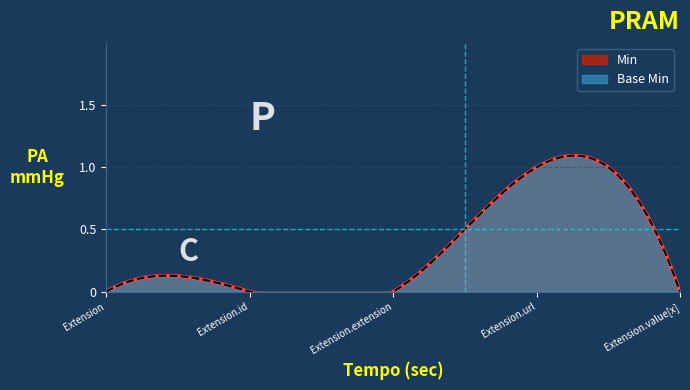

At which category is the sum across all series the highest?

Extension.url